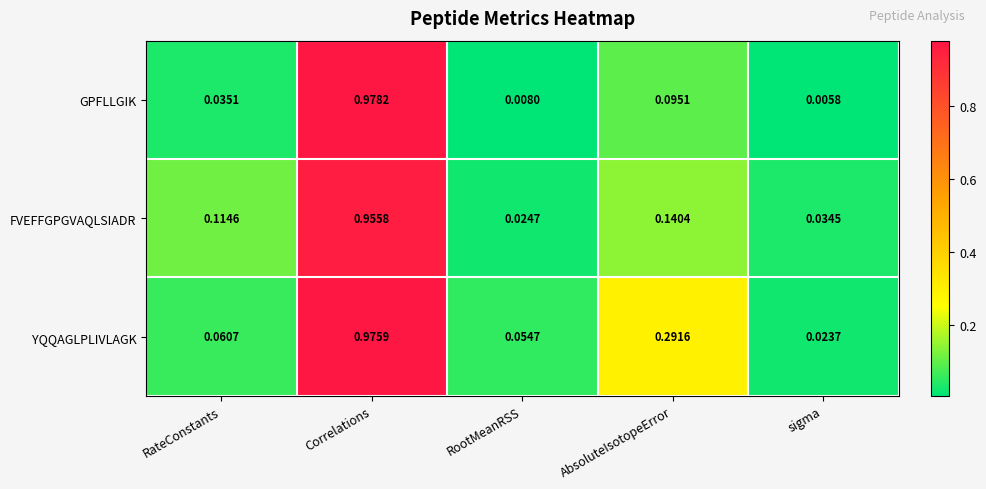

Which series has the largest total across all categories?

YQQAGLPLIVLAGK